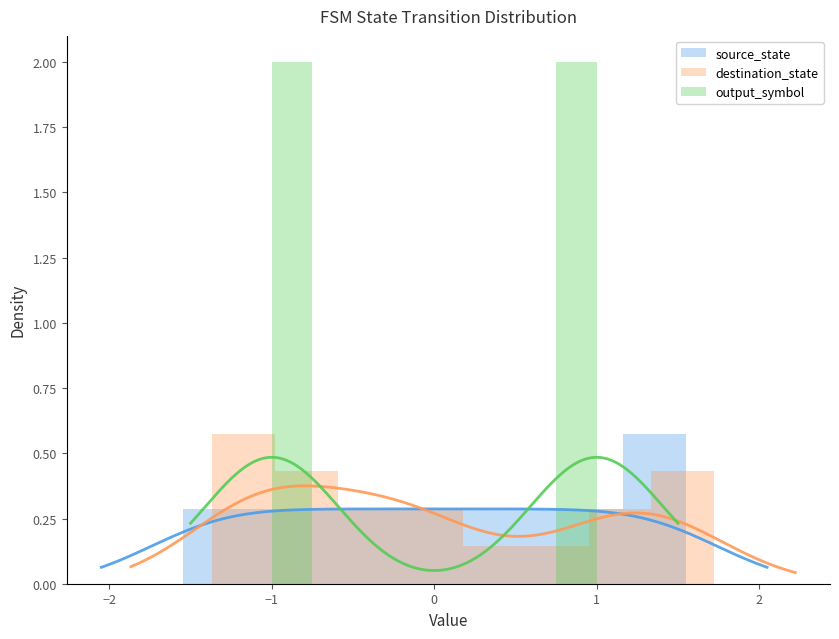

Which series has the largest total across all categories?

output_symbol